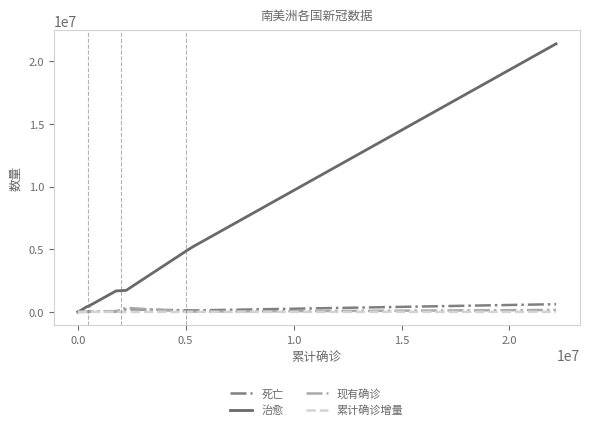

What are all the series names shown in the legend?

死亡, 治愈, 现有确诊, 累计确诊增量